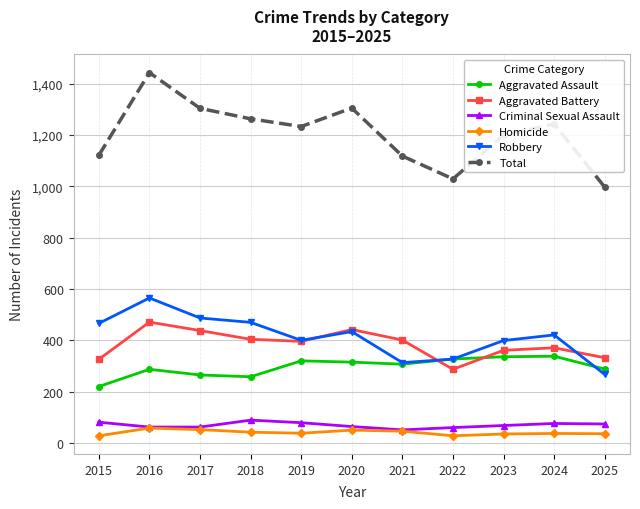

What is the smallest value displayed?

28